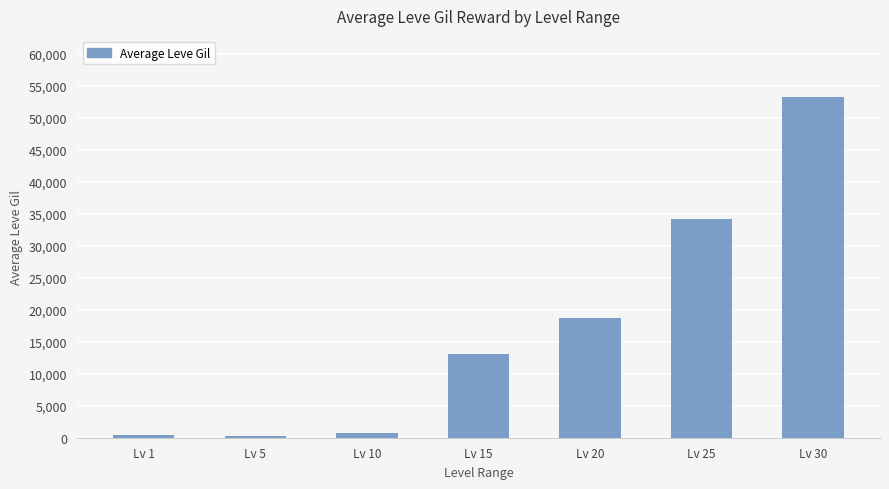

What is the maximum value shown in the chart?

53202.5